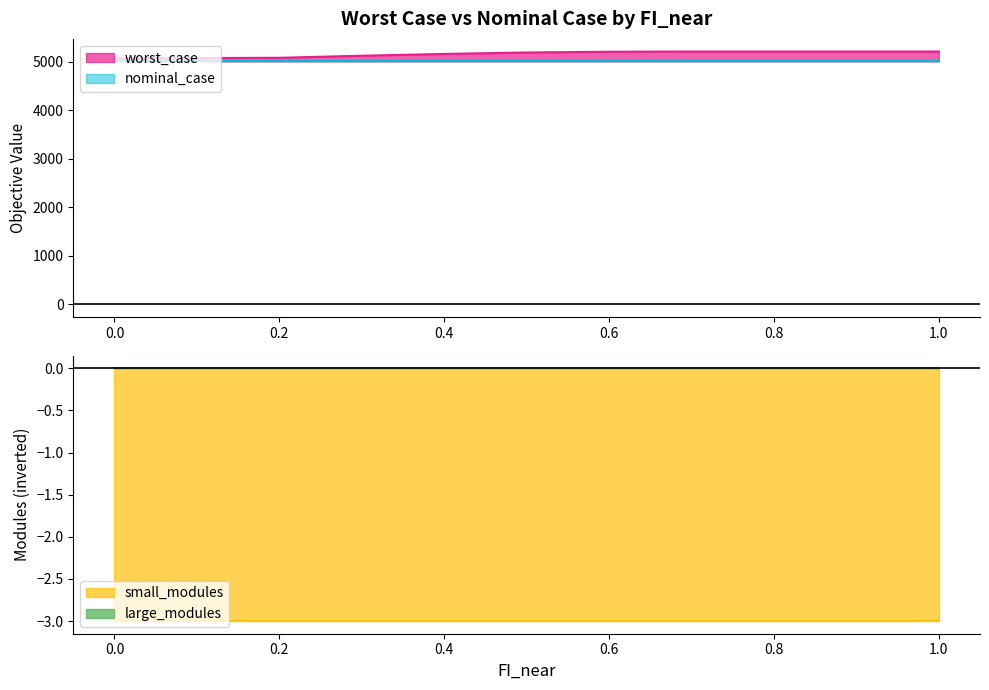

What is the spread (max minus min) of values at 0.6?

5205.2